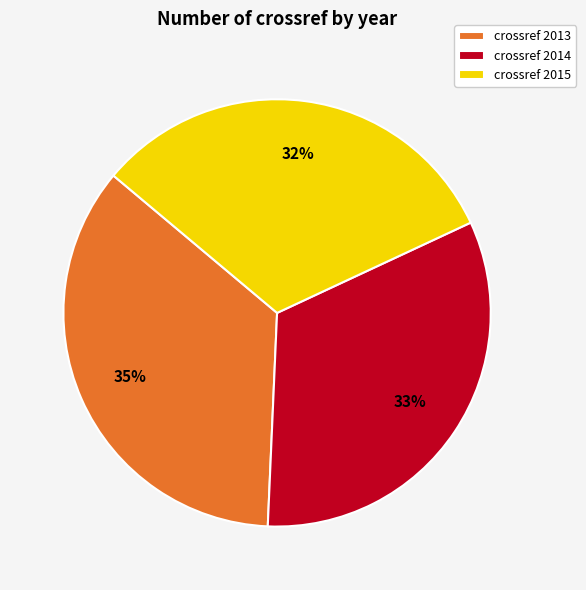

Rank the categories by value from highest to lowest.

crossref 2013, crossref 2014, crossref 2015